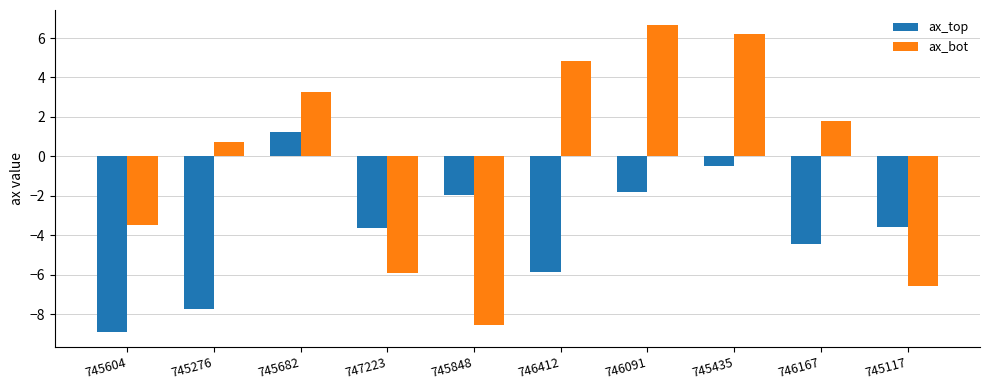

Rank the series by their maximum value, from lowest to highest.

ax_top, ax_bot